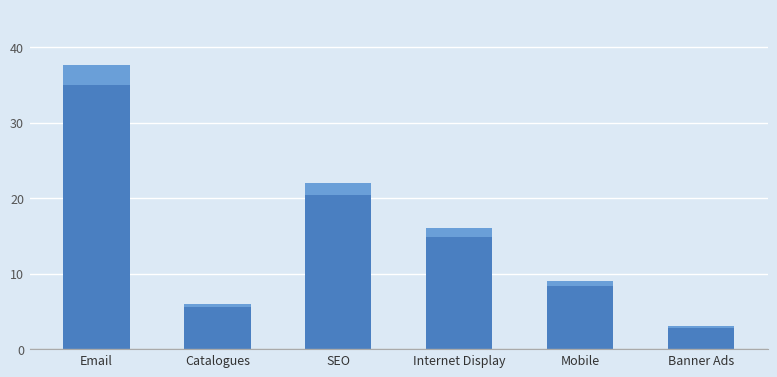

What is the label of the 6th bar from the left?

Banner Ads